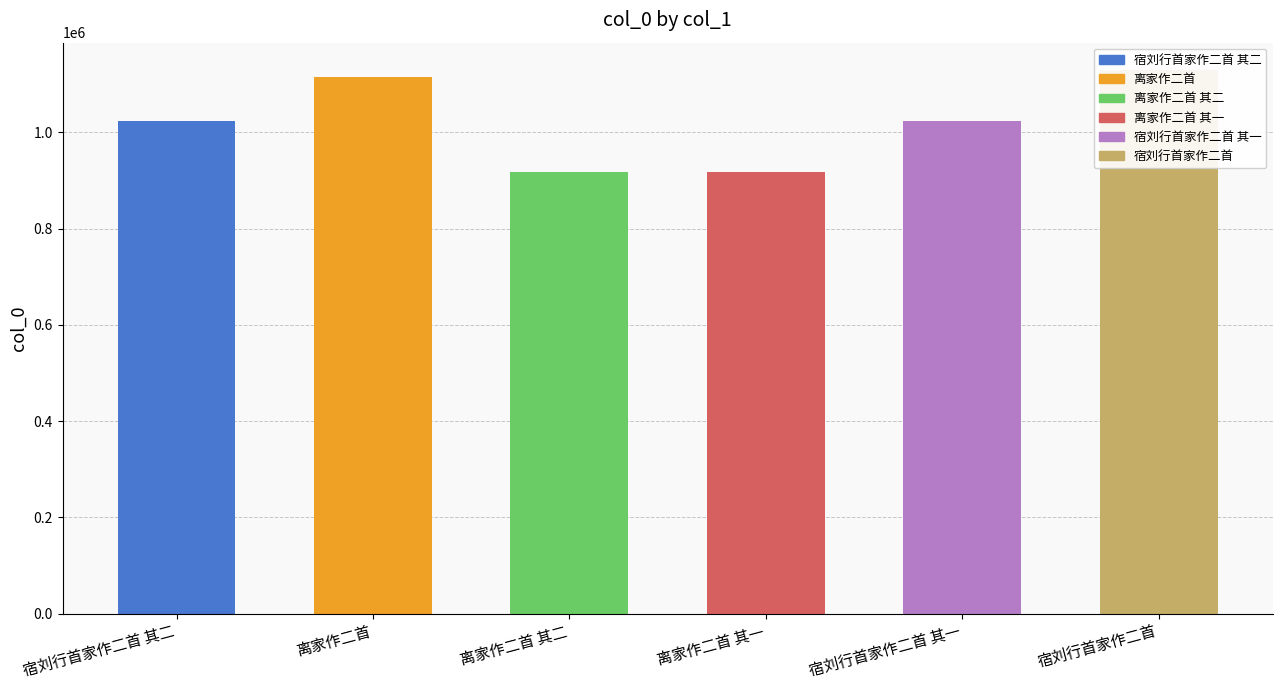

What is the difference between the maximum and minimum values?

213051